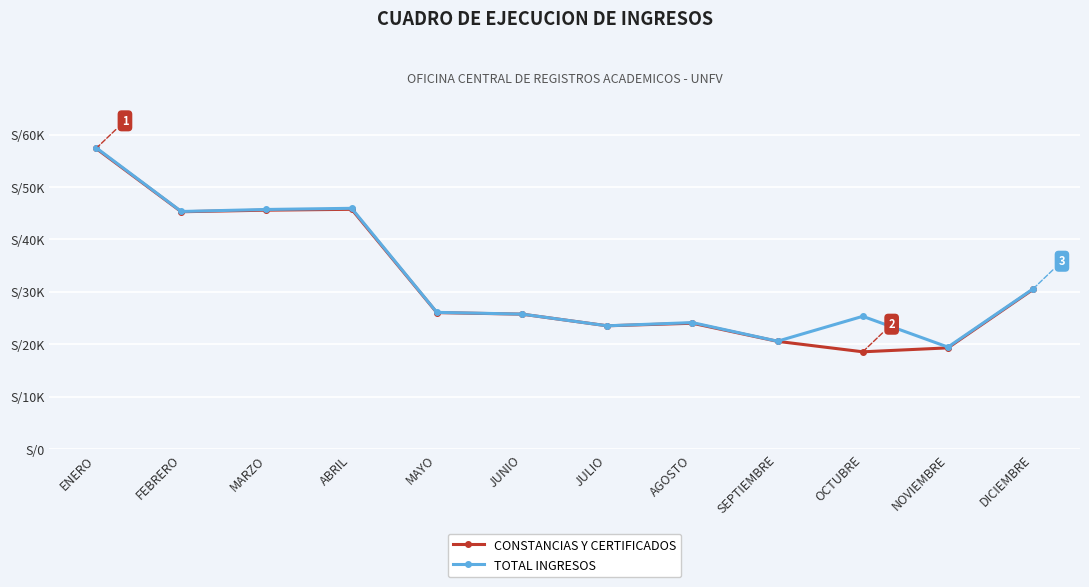

What is the label of the 12th point from the right?

ENERO